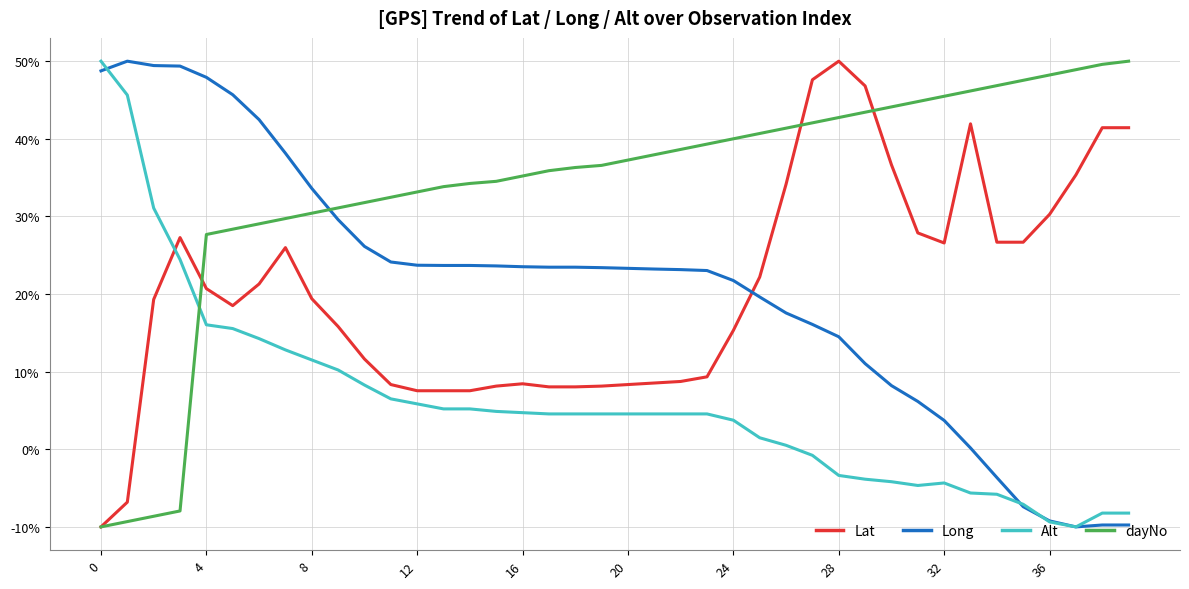

Which series has the largest total across all categories?

dayNo